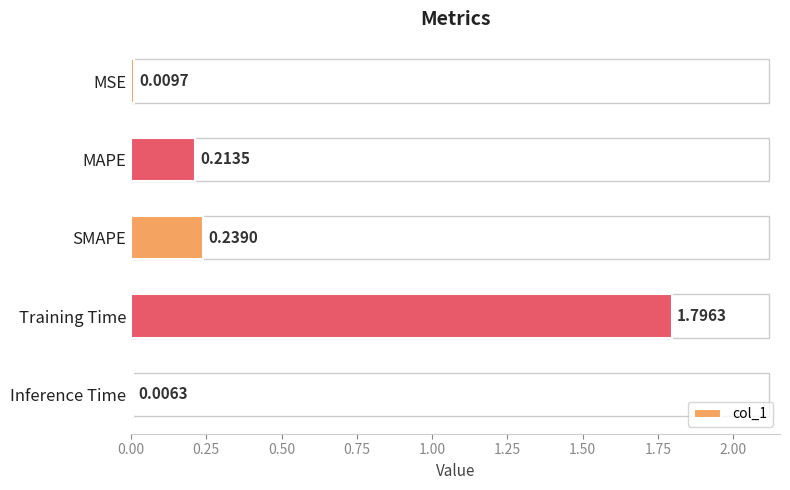

What is the sum of all values?

2.3